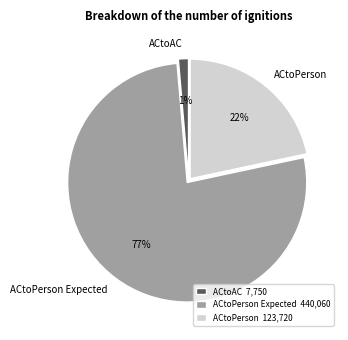

Is there any slice that represents more than half of the pie?

Yes